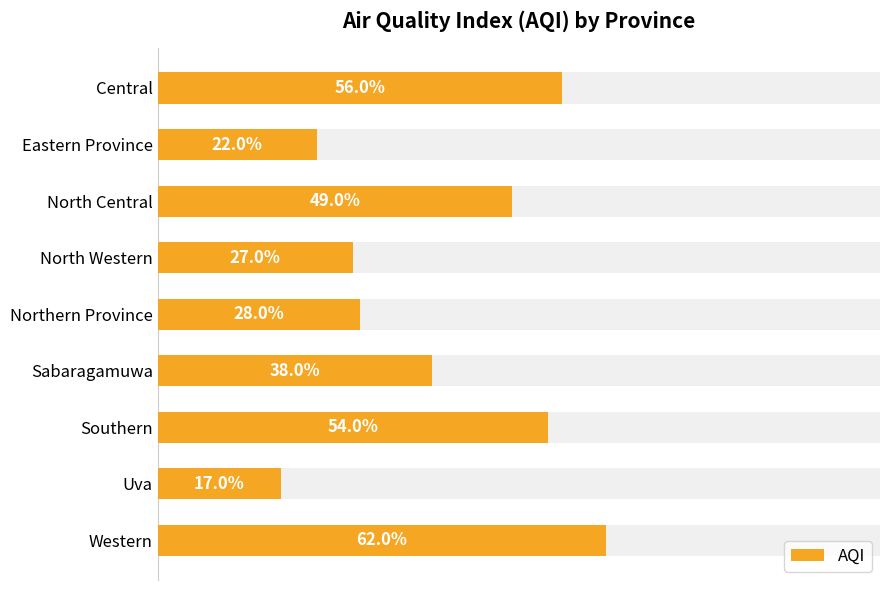

What value does the data have at Eastern Province, to the nearest 10?

20